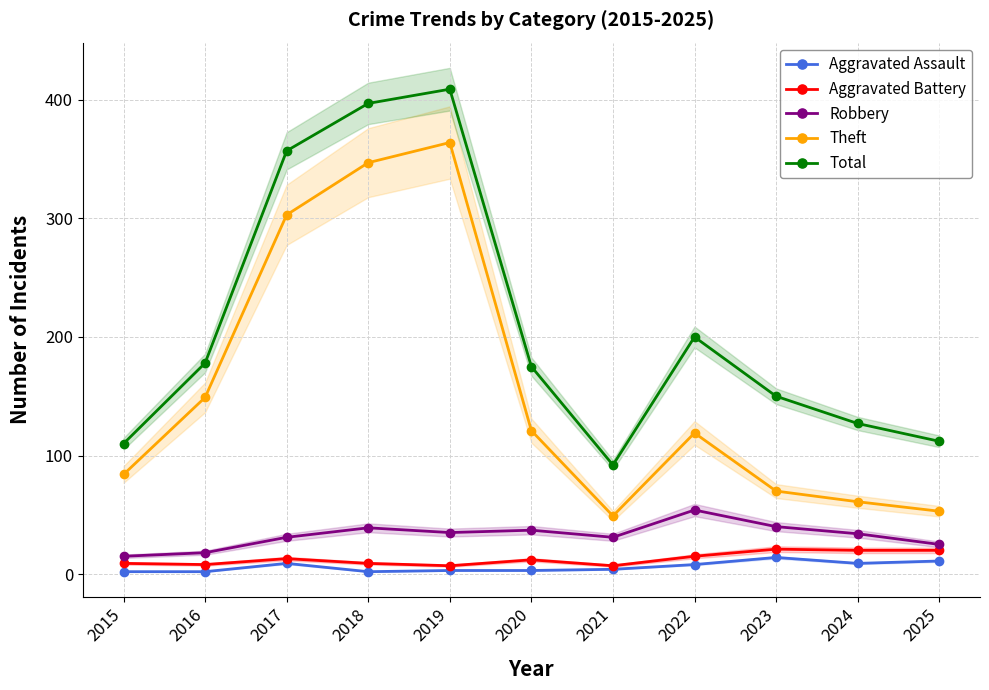

Reading left to right, what are all the values shown in this chart?

Aggravated Assault: 2015=2	2016=2	2017=9	2018=2	2019=3	2020=3	2021=4	2022=8	2023=14	2024=9	2025=11
Aggravated Battery: 2015=9	2016=8	2017=13	2018=9	2019=7	2020=12	2021=7	2022=15	2023=21	2024=20	2025=20
Robbery: 2015=15	2016=18	2017=31	2018=39	2019=35	2020=37	2021=31	2022=54	2023=40	2024=34	2025=25
Theft: 2015=84	2016=149	2017=303	2018=347	2019=364	2020=121	2021=49	2022=119	2023=70	2024=61	2025=53
Total: 2015=110	2016=178	2017=357	2018=397	2019=409	2020=175	2021=92	2022=200	2023=150	2024=127	2025=112